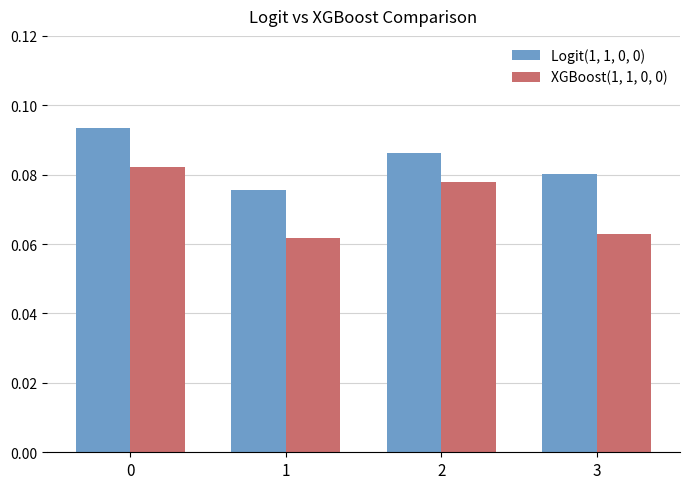

Is the value of Logit(1, 1, 0, 0) at 0 greater than the value of XGBoost(1, 1, 0, 0) at 0?

Yes